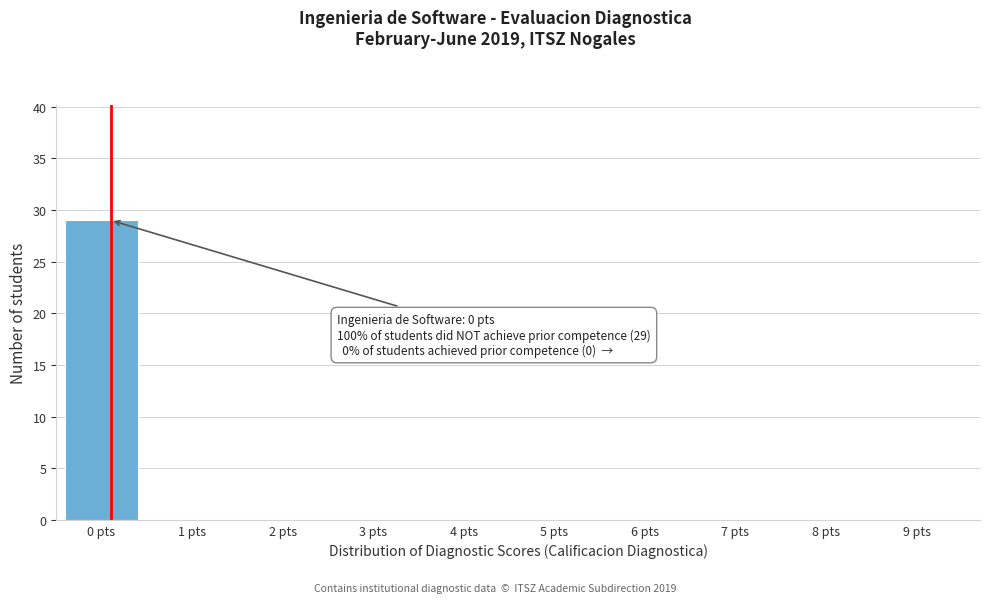

Reading left to right, transcribe all the data shown in this chart.

0 pts=29	1 pts=0	2 pts=0	3 pts=0	4 pts=0	5 pts=0	6 pts=0	7 pts=0	8 pts=0	9 pts=0